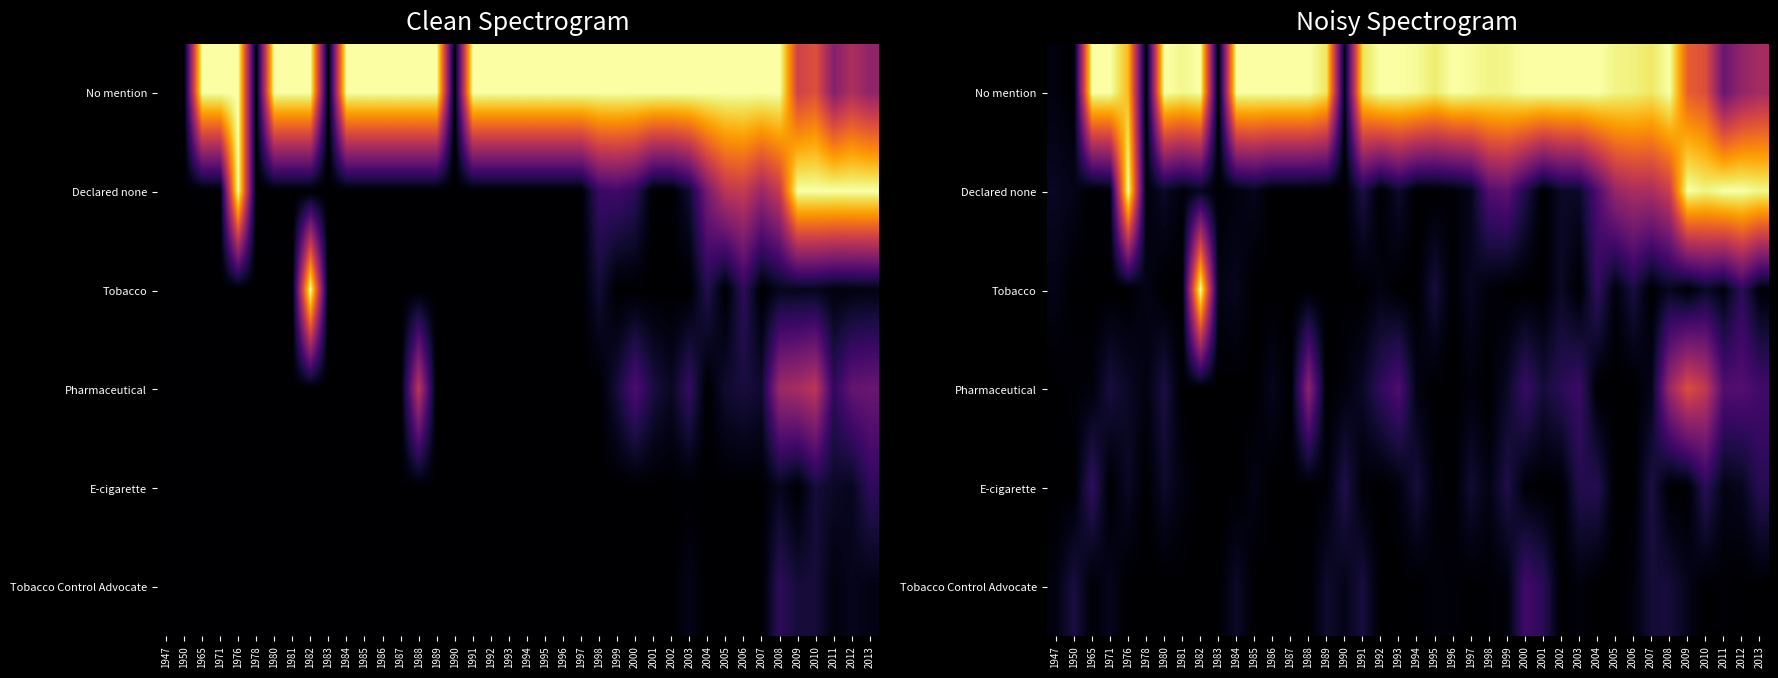

Is the value of Pharmaceutical at 1999 greater than the value of Declared none at 2004?

No